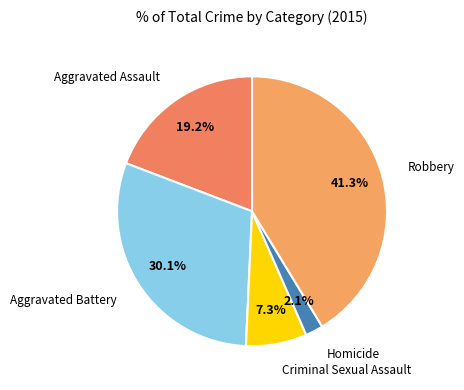

How many slices are in this pie chart?

5